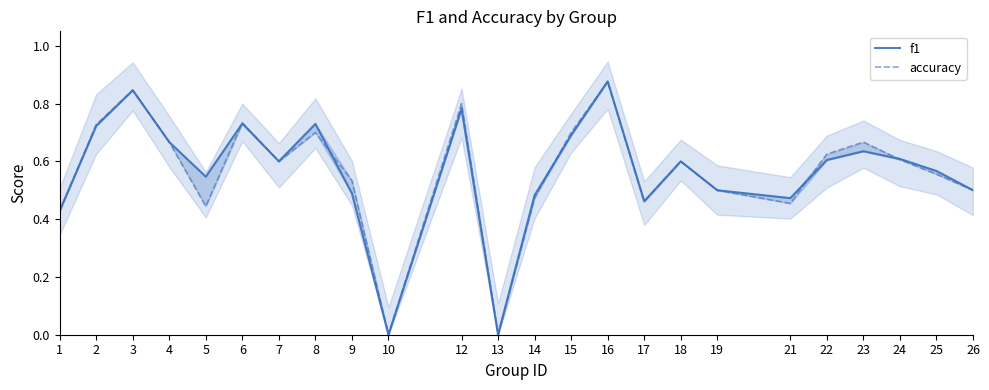

What is the total value across all series at 22?

1.2